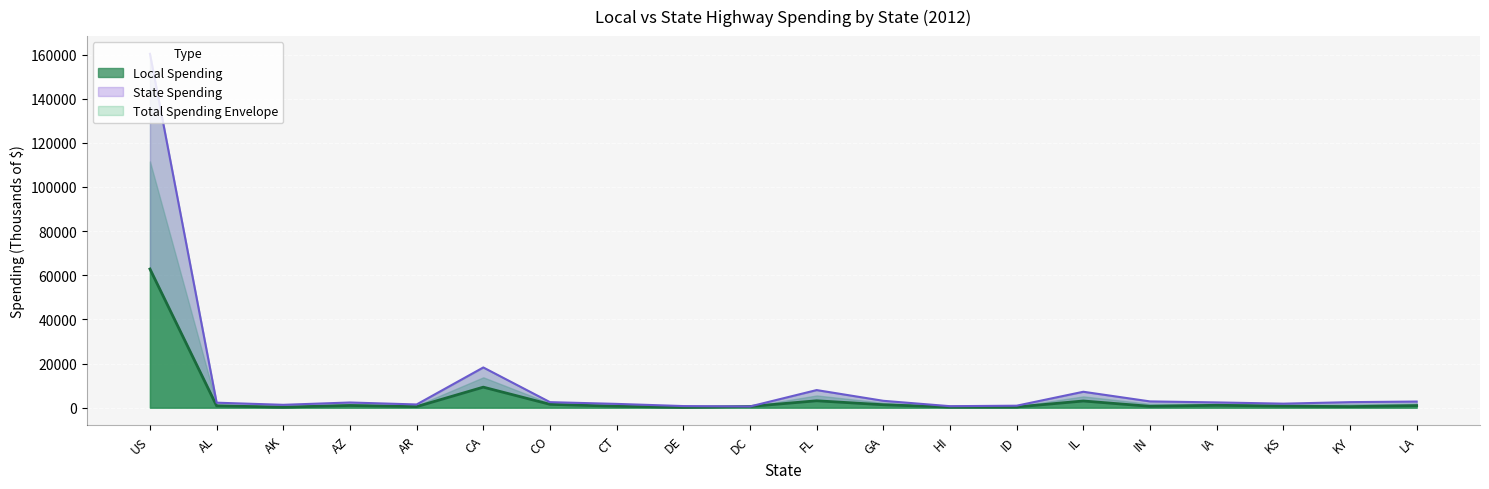

Between LA and AK, which is larger?

LA